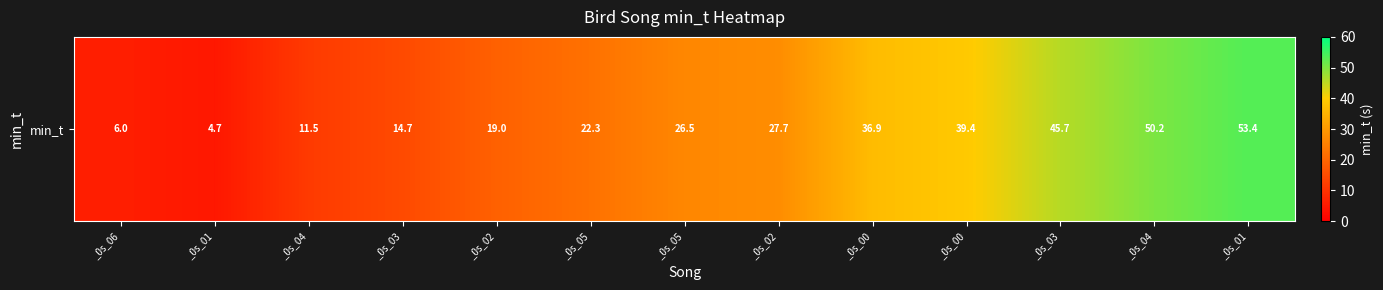

The chart shows a value of 4.7 at _0s_01. True or false?

True